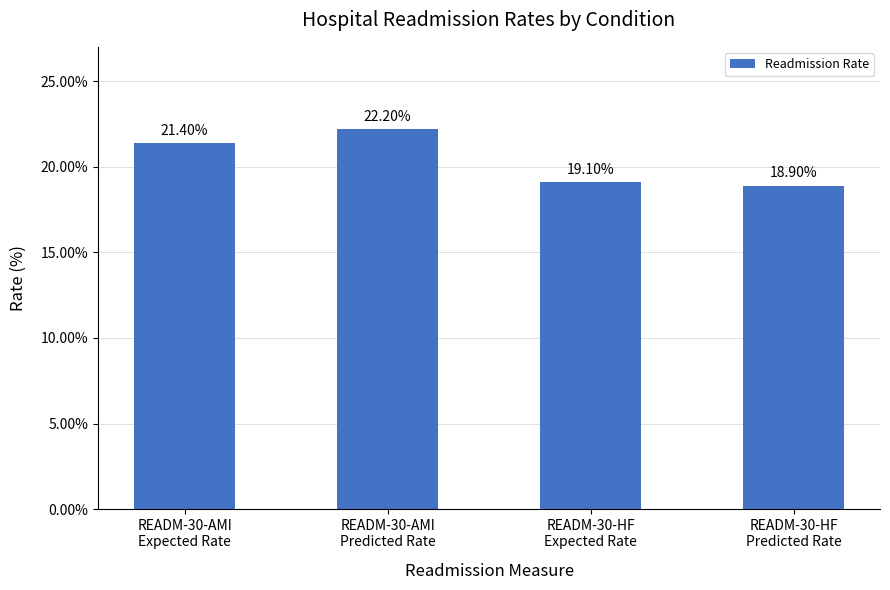

How many bars are there in total?

4